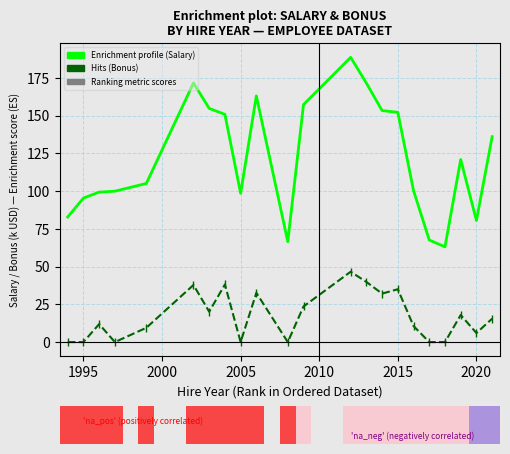

What is the greatest value displayed?

188.6